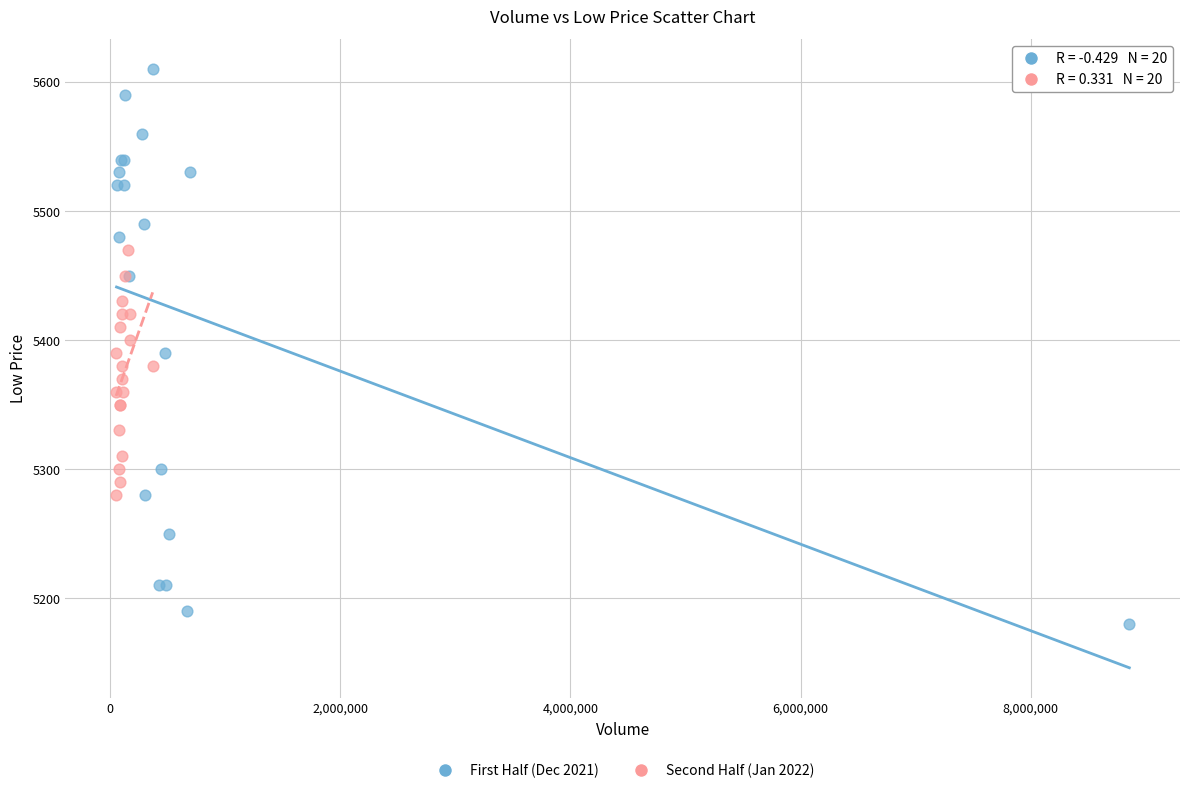

Which series contains the lowest Y value?

First Half (Dec 2021)